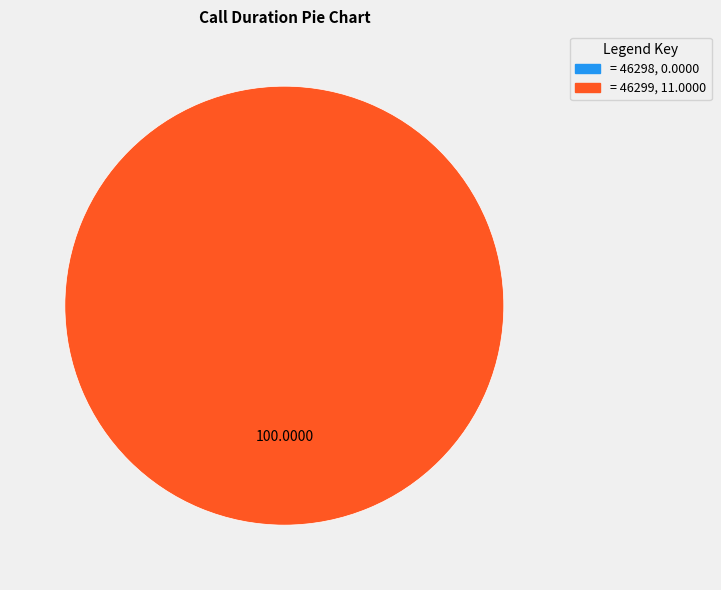

Does any single category account for the majority?

Yes